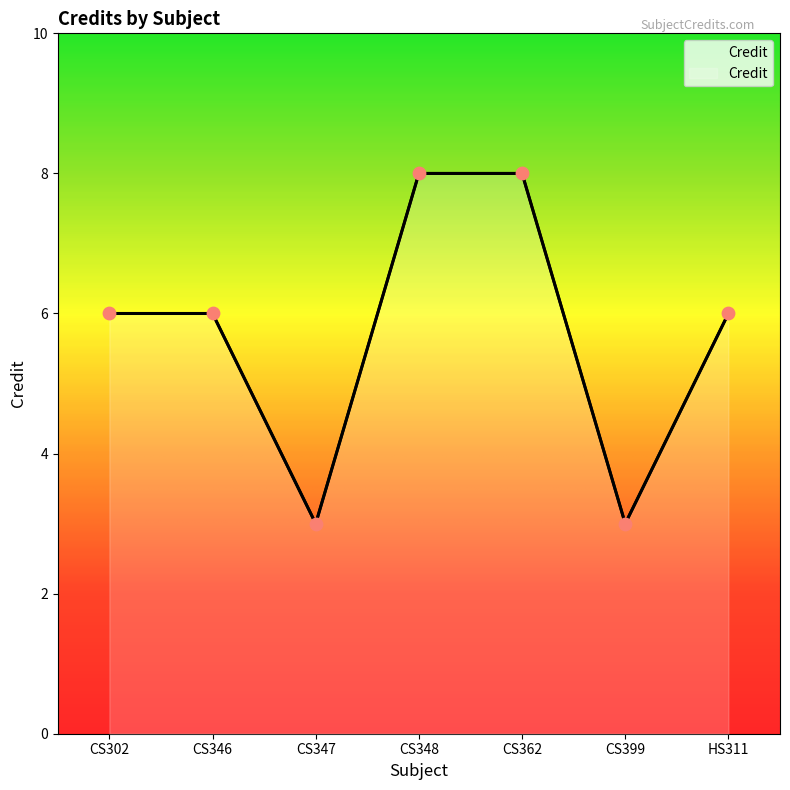

Which has a higher value, CS346 or CS348?

CS348